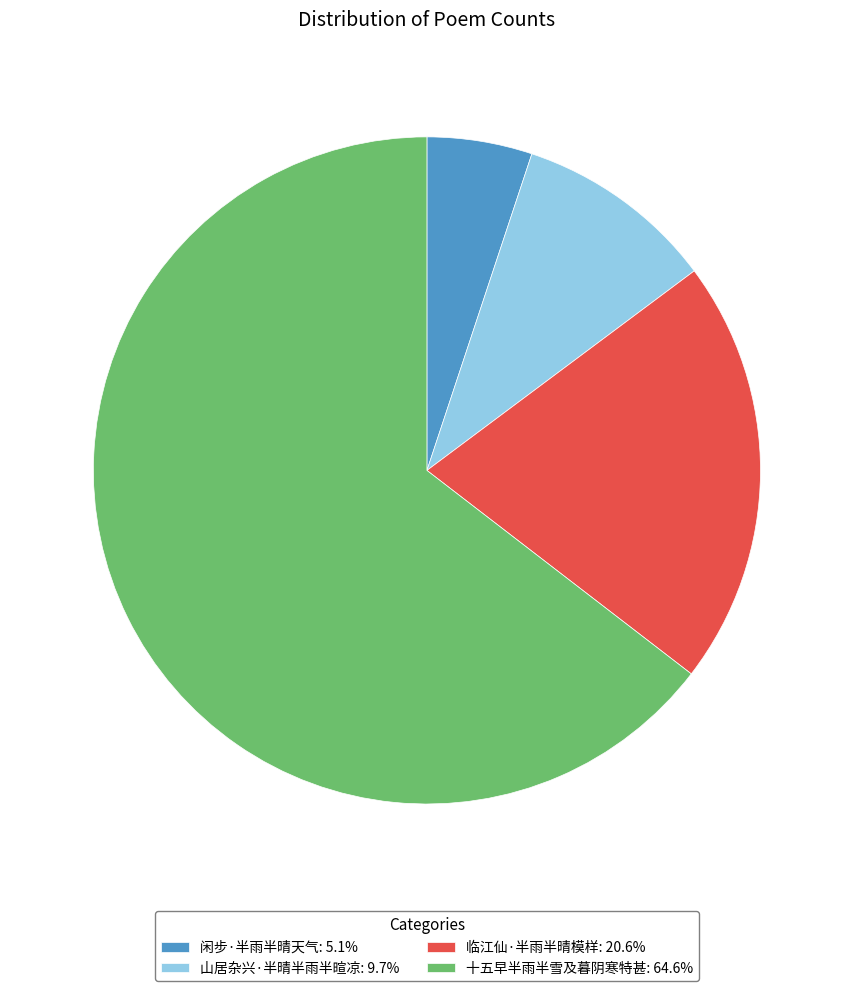

Is the sum of 临江仙·半雨半晴模样: 20.6% and 山居杂兴·半晴半雨半暄凉: 9.7% greater than half?

No